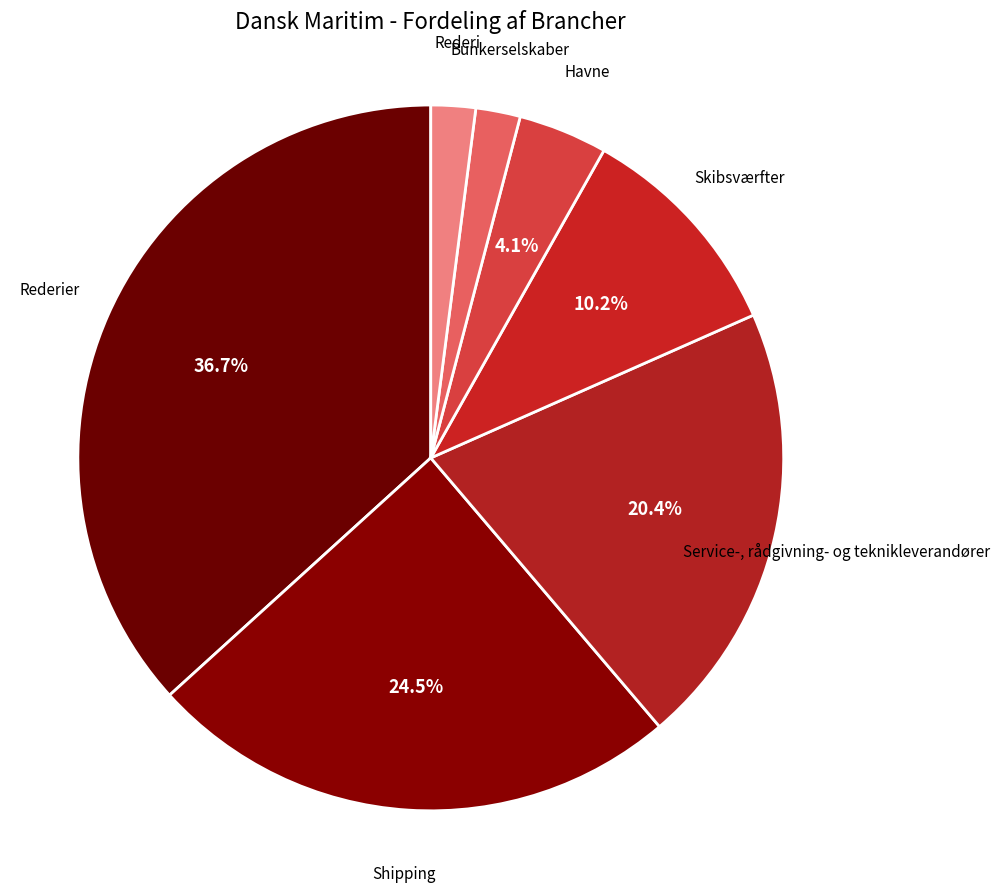

What percentage is NOT represented by Shipping?

75.5%